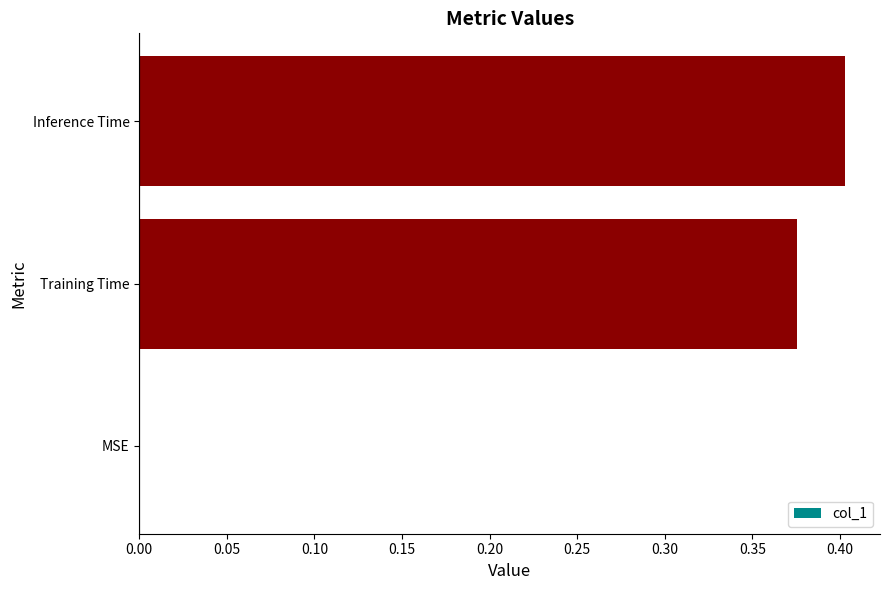

True or false: the data shows 0.4 at Inference Time.

True